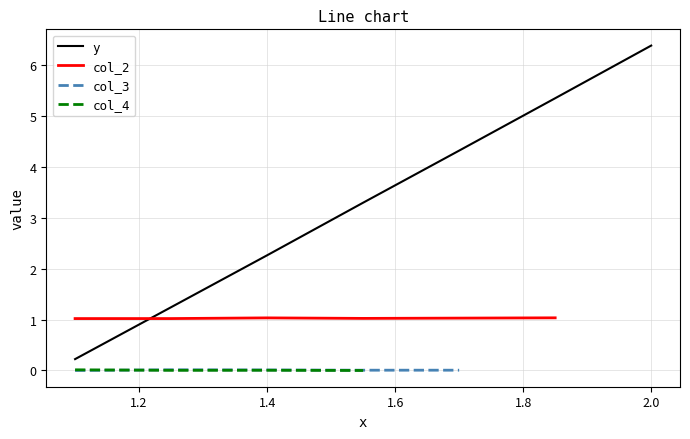

What is the average value?

3.3